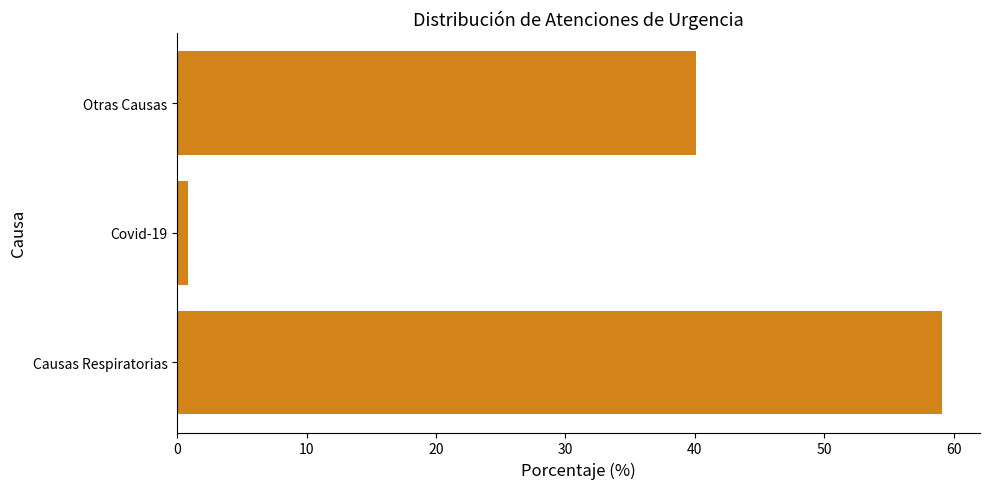

Reading top to bottom, list all the values displayed in this chart.

Otras Causas=40.1	Covid-19=0.8	Causas Respiratorias=59.1